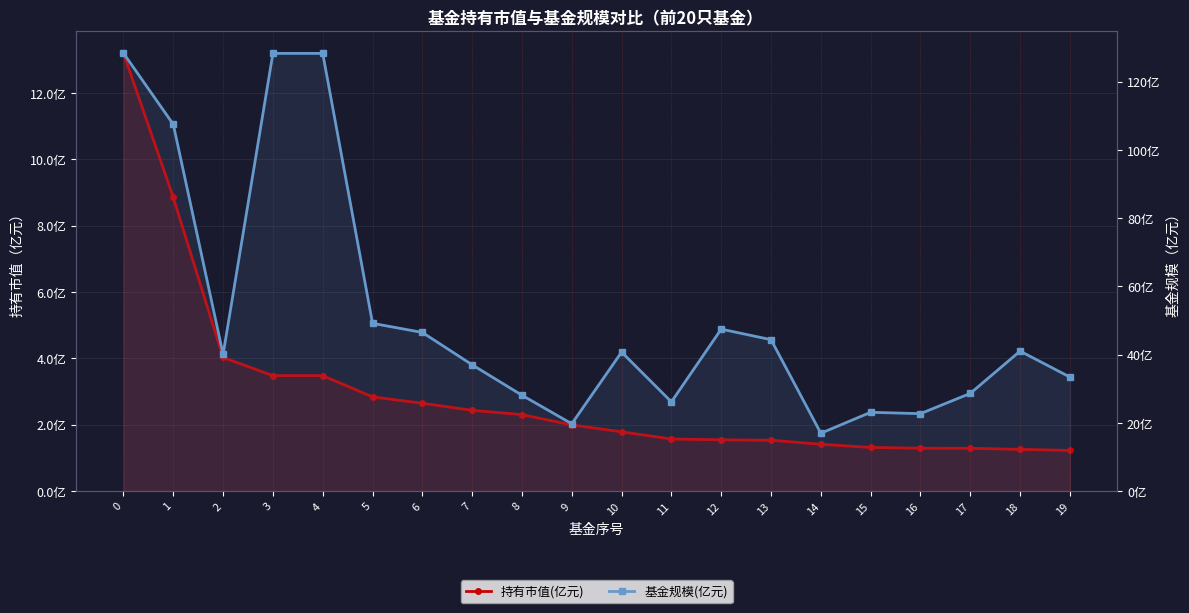

How many interior local valleys does the 基金规模(亿元) series have?

5